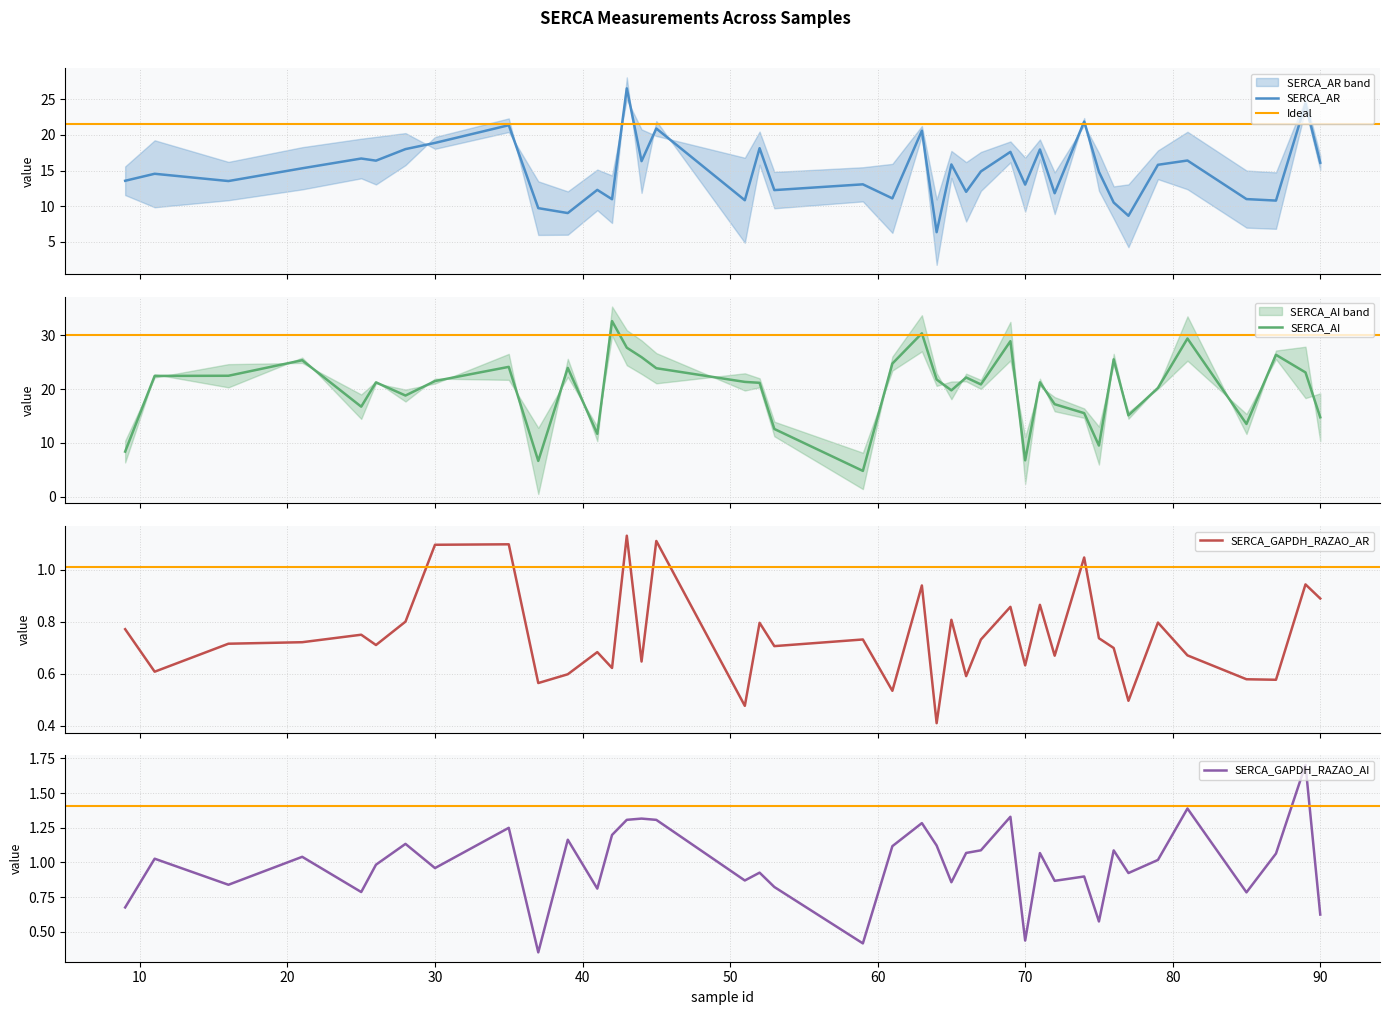

Which series has the largest total across all categories?

SERCA_AI